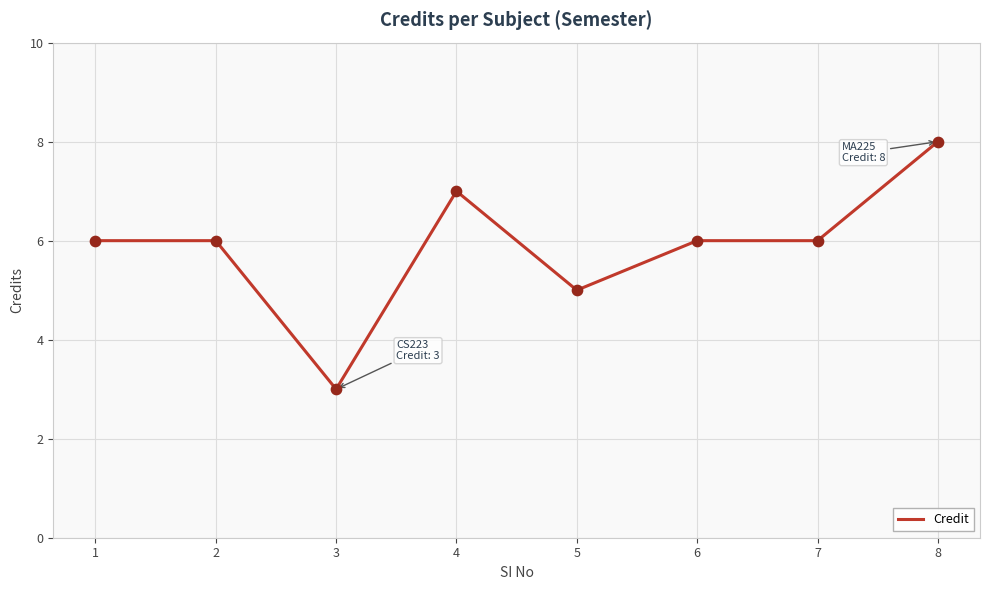

What is the ratio of the value at 2 to the value at 3?

2.0